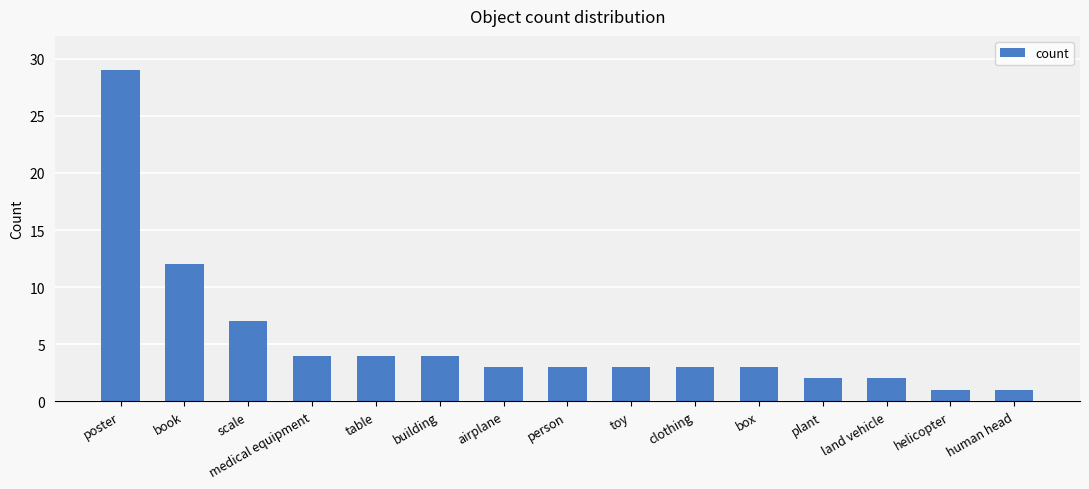

Reading left to right, extract all data points from this chart.

poster=29	book=12	scale=7	medical equipment=4	table=4	building=4	airplane=3	person=3	toy=3	clothing=3	box=3	plant=2	land vehicle=2	helicopter=1	human head=1